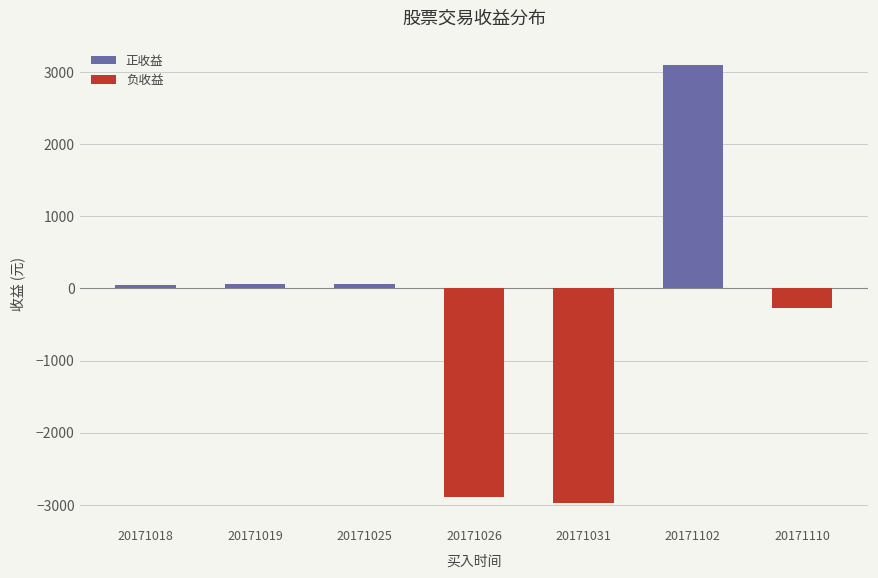

What is the sum of all 负收益 values?

-6139.6